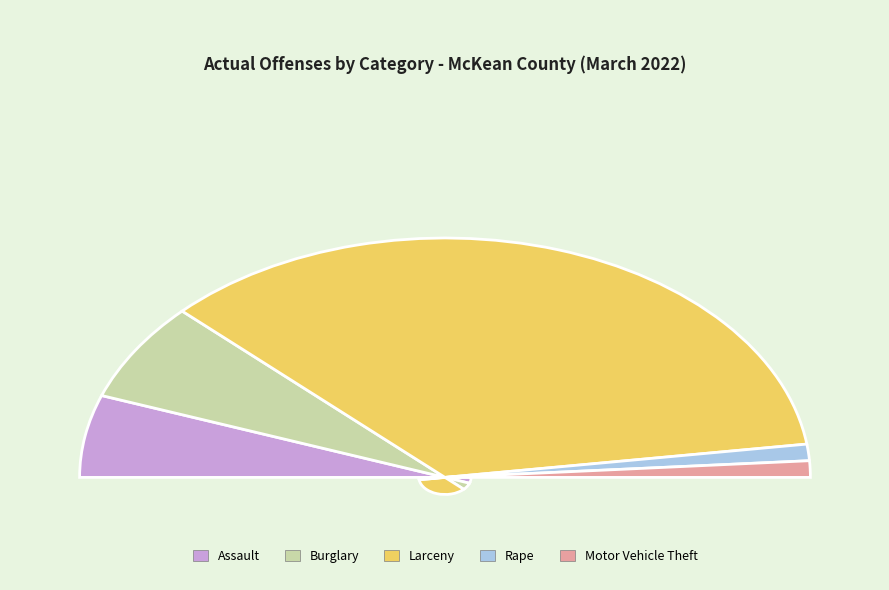

True or false: Motor Vehicle Theft accounts for 1% of the total.

False